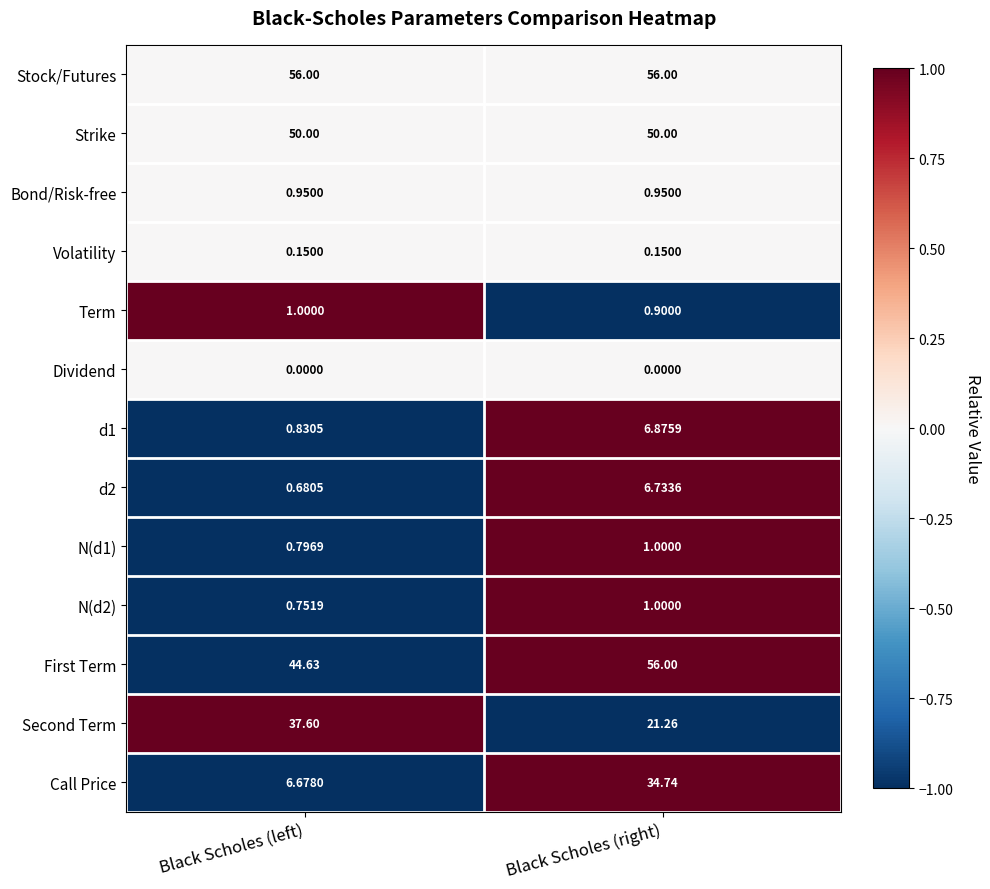

What is the maximum value shown in the chart?

56.0